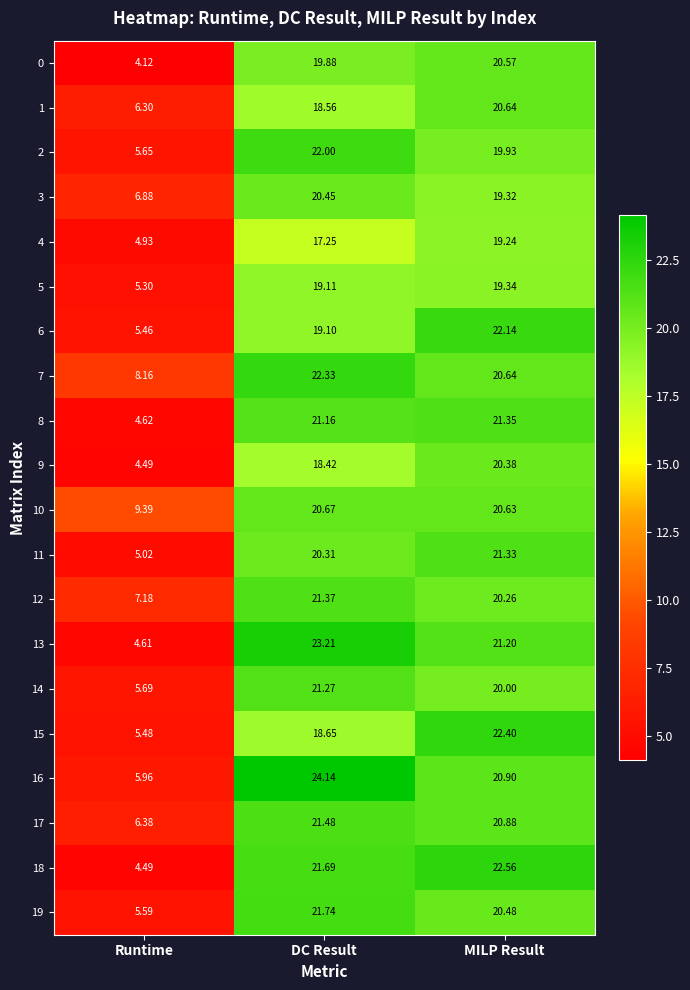

At which label does 17 first exceed 20?

DC Result